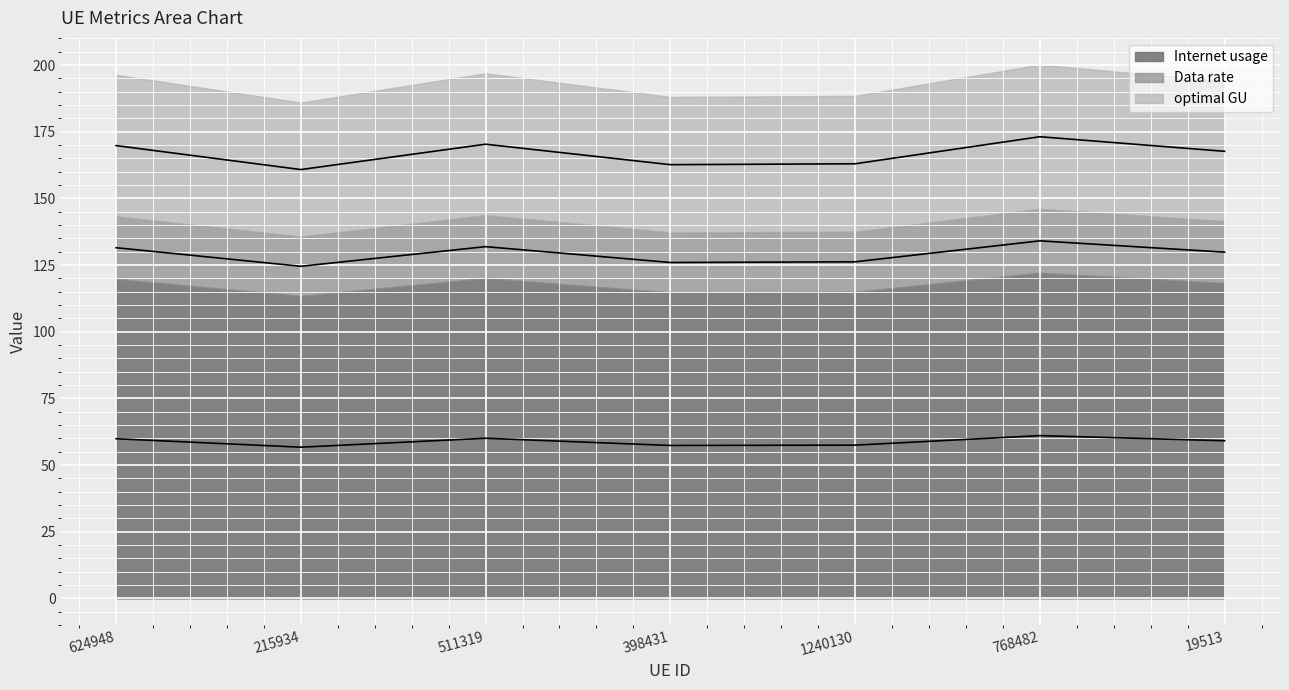

At which category is the sum across all series the highest?

768482